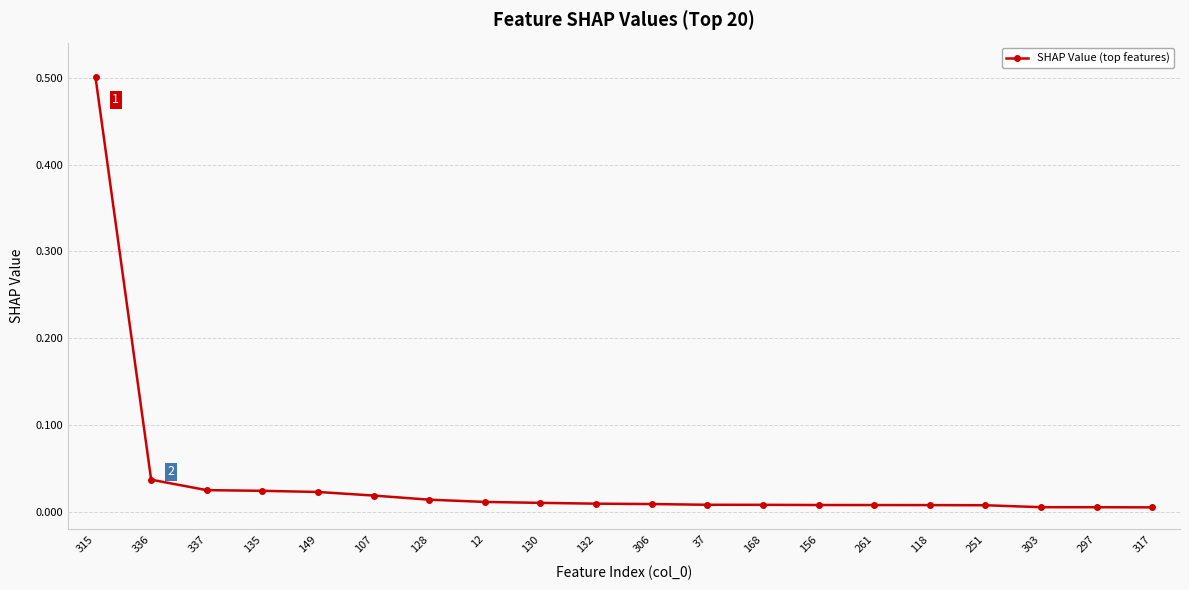

What is the label of the 9th point from the left?

130